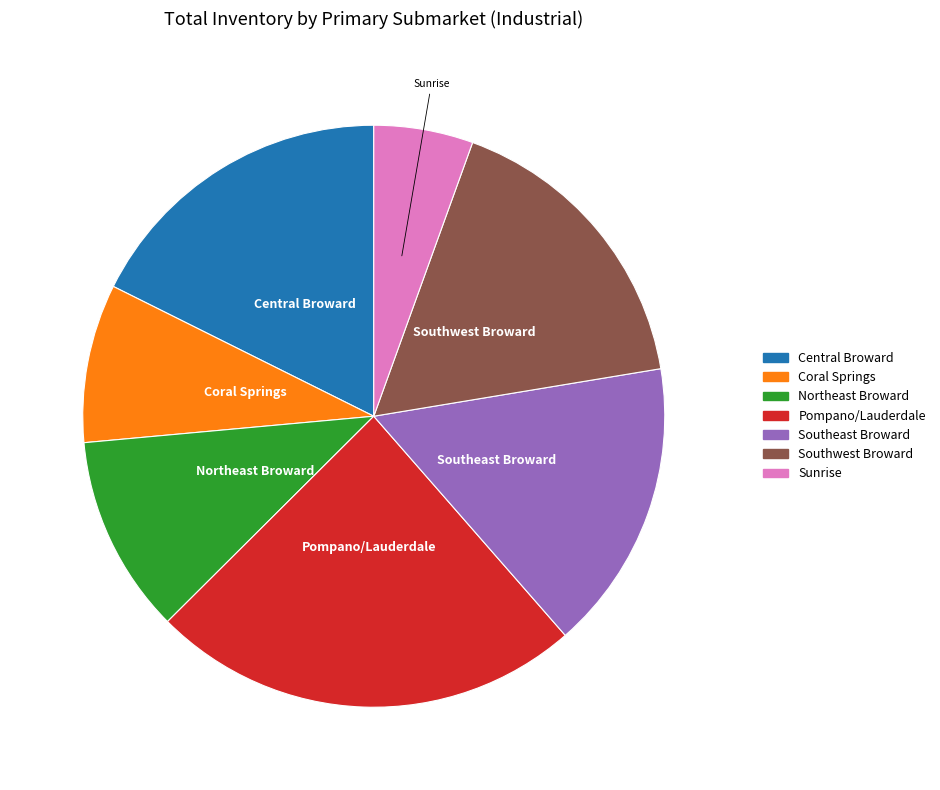

Approximately how many times larger is the value at Southwest Broward compared to Central Broward?

1.0